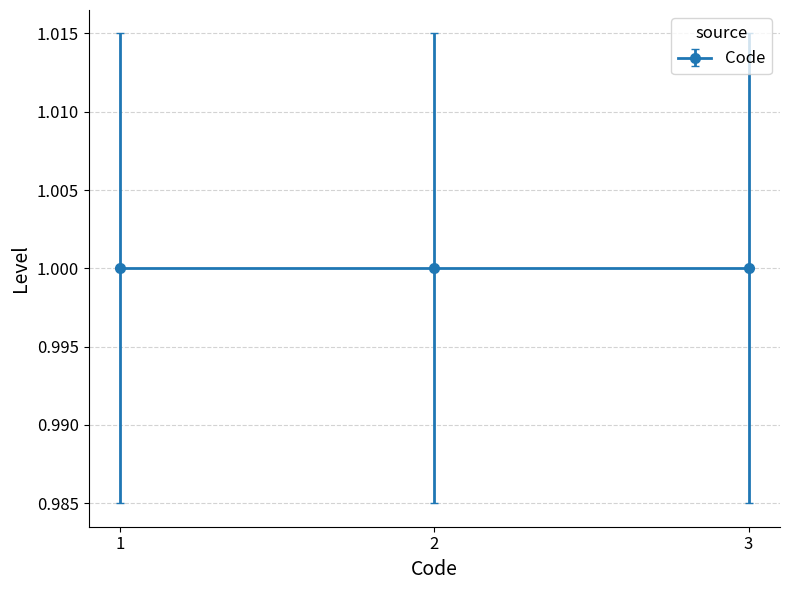

True or false: the data shows 3 at 1.

True